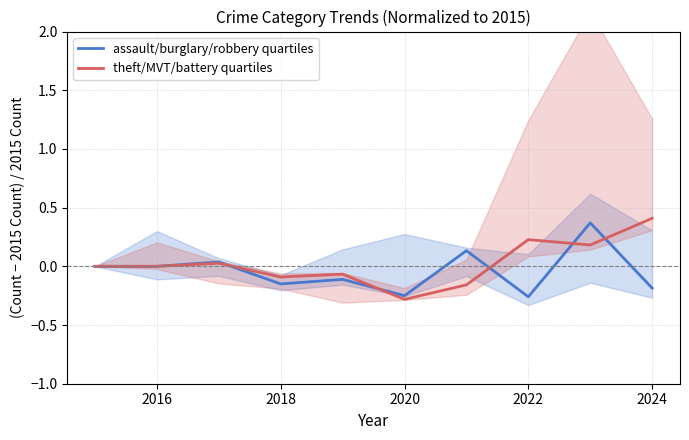

The value of assault/burglary/robbery quartiles at 2020 is -0.1. True or false?

False